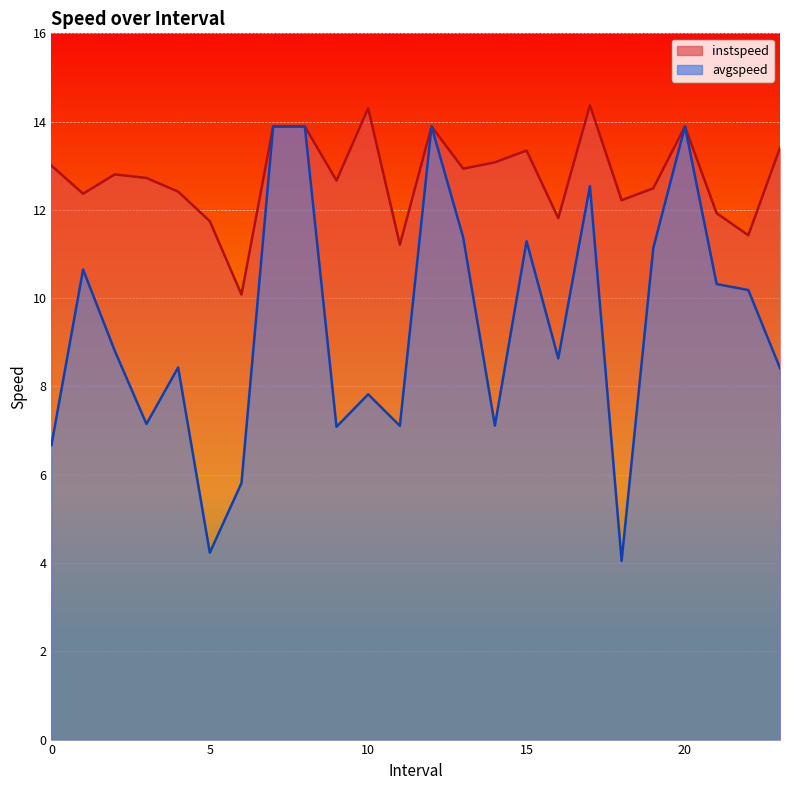

True or false: avgspeed has a value of 4.3 at 10.0.

False